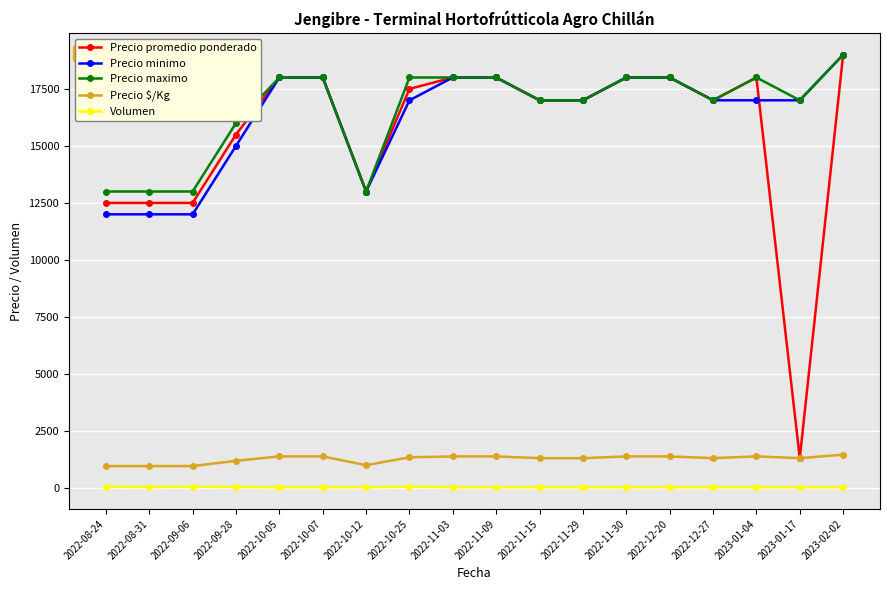

Between 2022-08-24 and 2022-12-27, which series saw the biggest shift?

Precio minimo